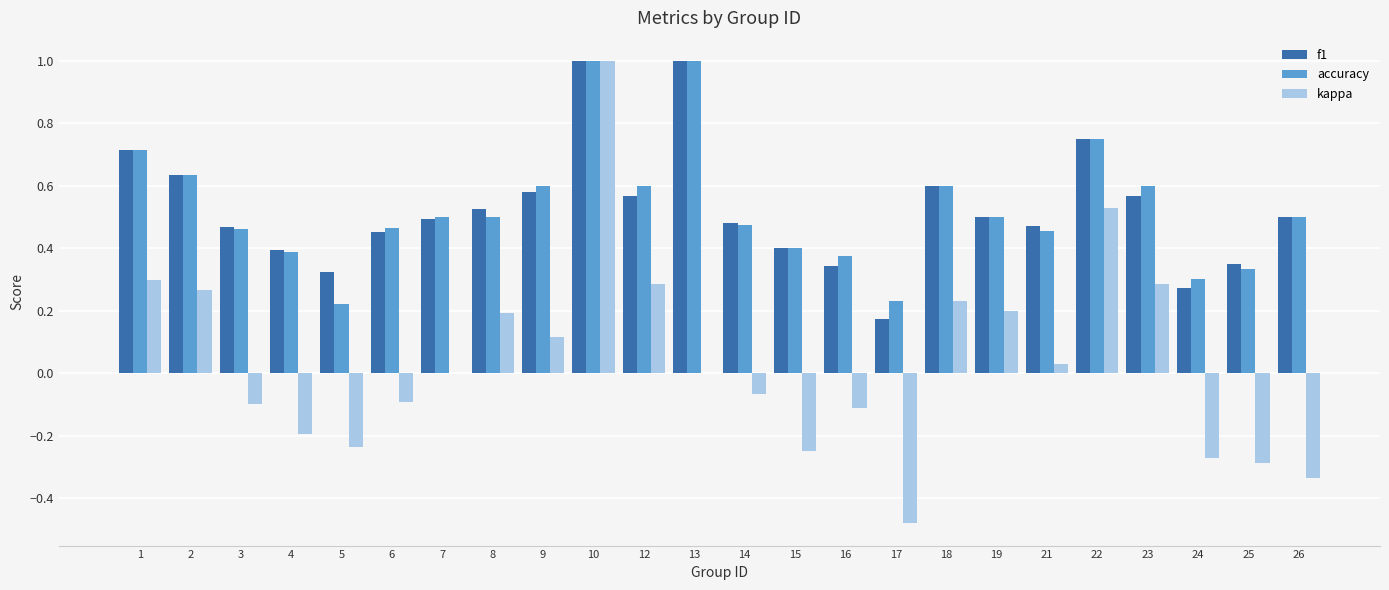

Is the value of accuracy at 24 greater than the value of kappa at 22?

No